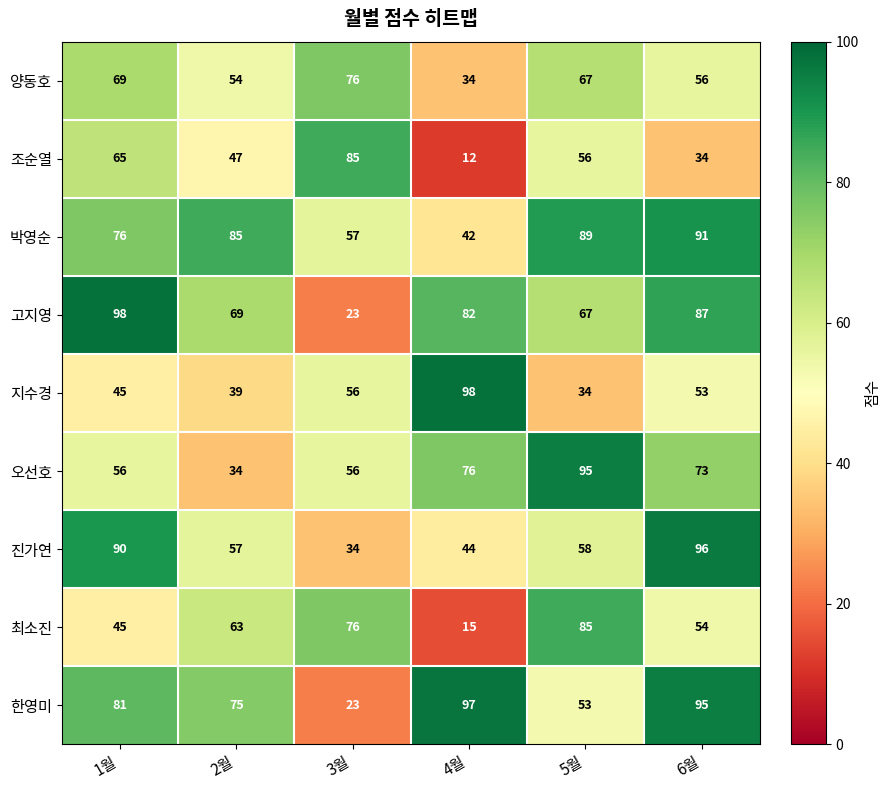

Is the value of 양동호 at 2월 greater than the value of 박영순 at 1월?

No